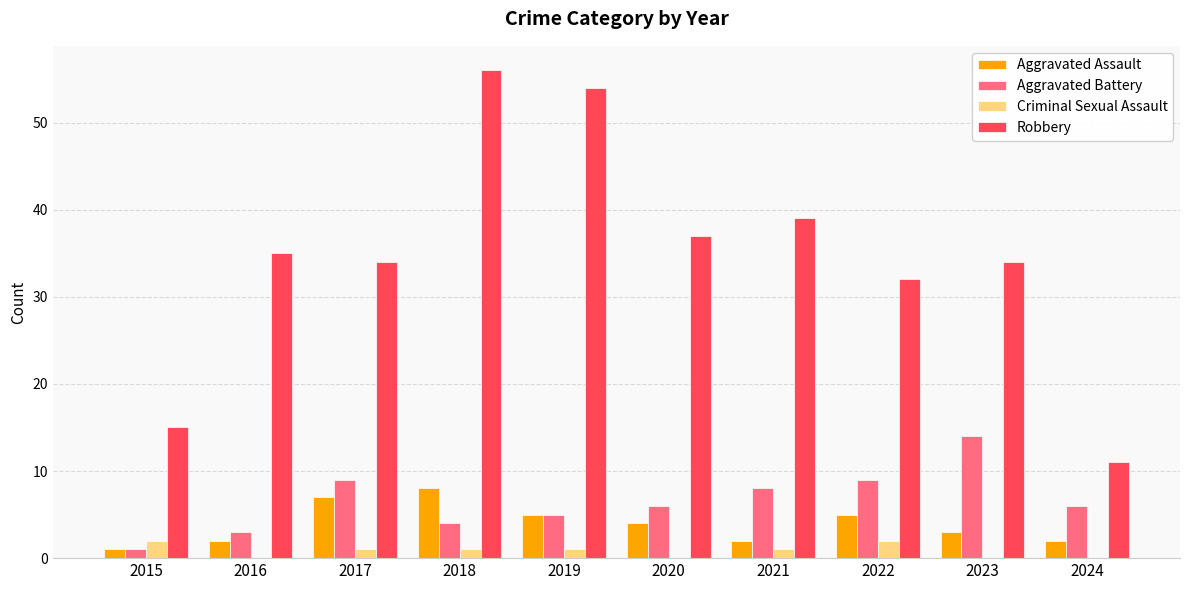

Between 2018 and 2022, which series saw the biggest shift?

Robbery